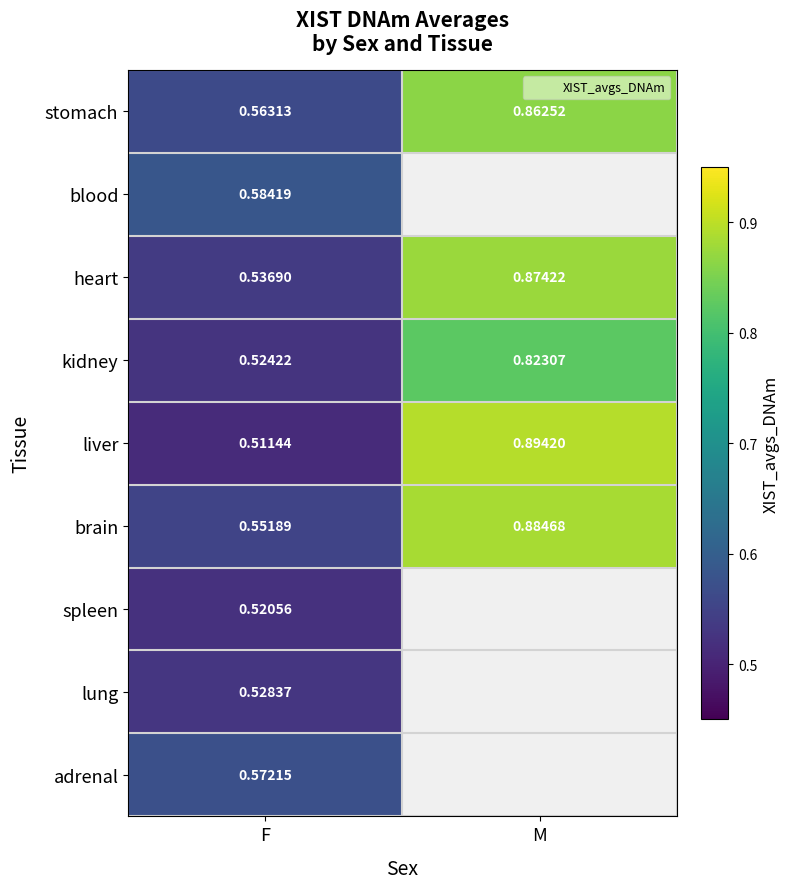

What is the lowest value of the blood series?

0.6